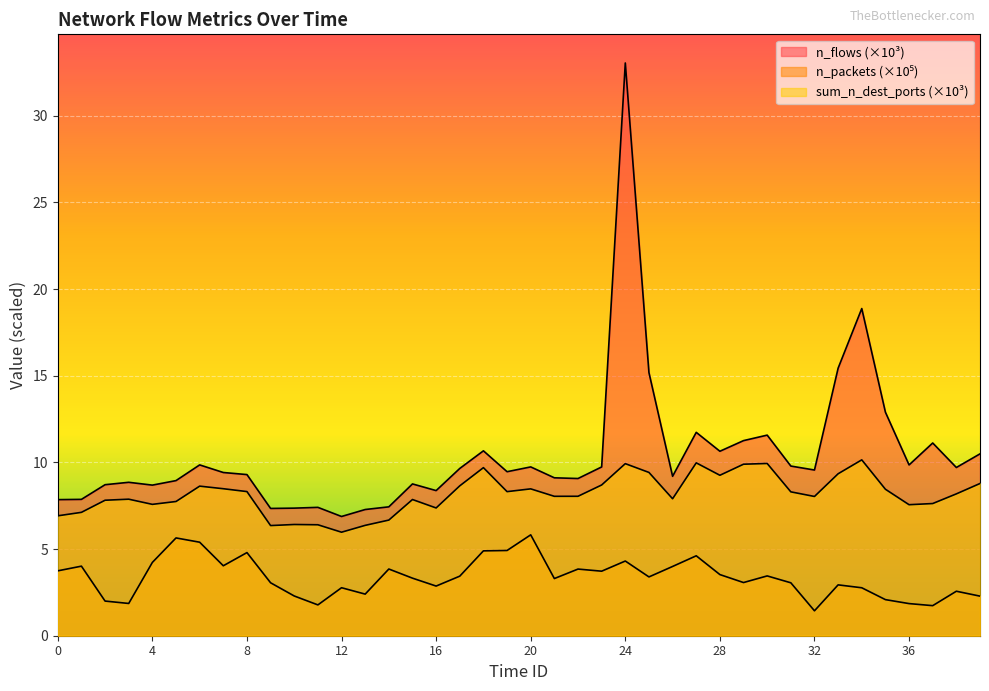

How many lines are shown in the chart?

3